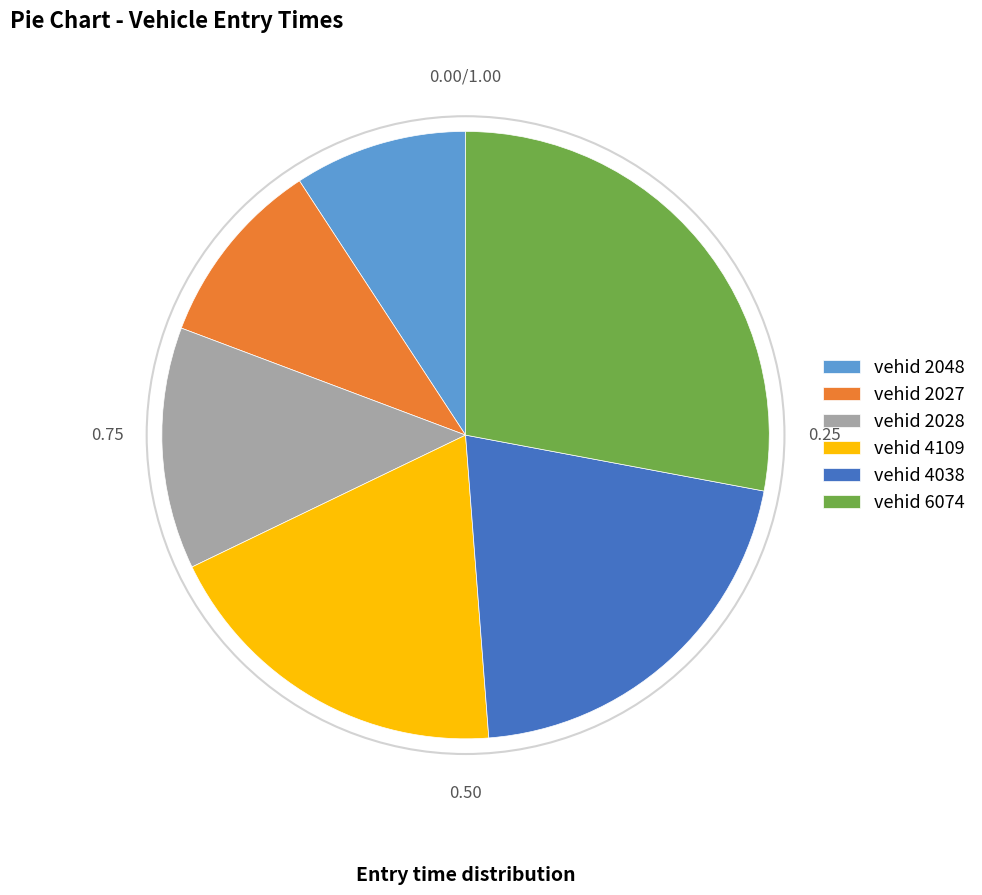

Rank the categories by value from lowest to highest.

vehid 2048, vehid 2027, vehid 2028, vehid 4109, vehid 4038, vehid 6074